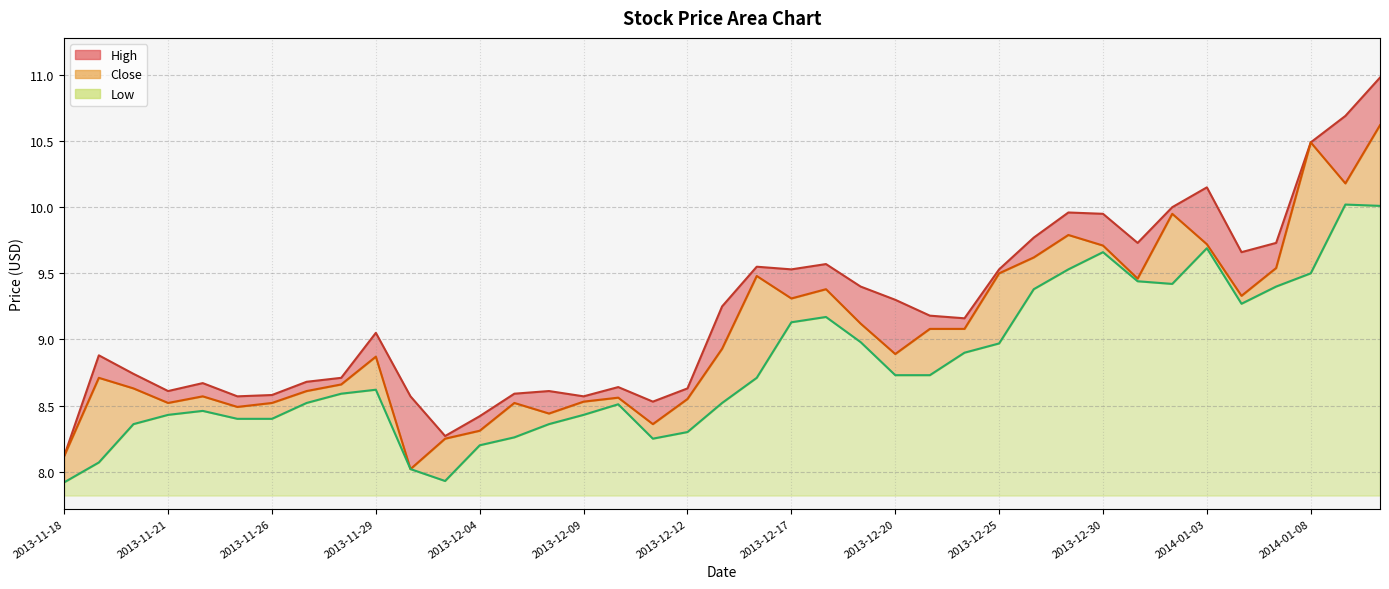

Reading left to right, extract all data points from this chart.

High line: 8.1	8.9	8.7	8.6	8.7	8.6	8.6	8.7	8.7	9.1	8.6	8.3	8.4	8.6	8.6	8.6	8.6	8.5	8.6	9.2	9.6	9.5	9.6	9.4	9.3	9.2	9.2	9.5	9.8	10.0	9.9	9.7	10.0	10.2	9.7	9.7	10.5	10.7	11.0
Close line: 8.1	8.7	8.6	8.5	8.6	8.5	8.5	8.6	8.7	8.9	8.0	8.2	8.3	8.5	8.4	8.5	8.6	8.4	8.6	8.9	9.5	9.3	9.4	9.1	8.9	9.1	9.1	9.5	9.6	9.8	9.7	9.5	9.9	9.7	9.3	9.5	10.5	10.2	10.6
Low line: 7.9	8.1	8.4	8.4	8.5	8.4	8.4	8.5	8.6	8.6	8.0	7.9	8.2	8.3	8.4	8.4	8.5	8.2	8.3	8.5	8.7	9.1	9.2	9.0	8.7	8.7	8.9	9.0	9.4	9.5	9.7	9.4	9.4	9.7	9.3	9.4	9.5	10.0	10.0